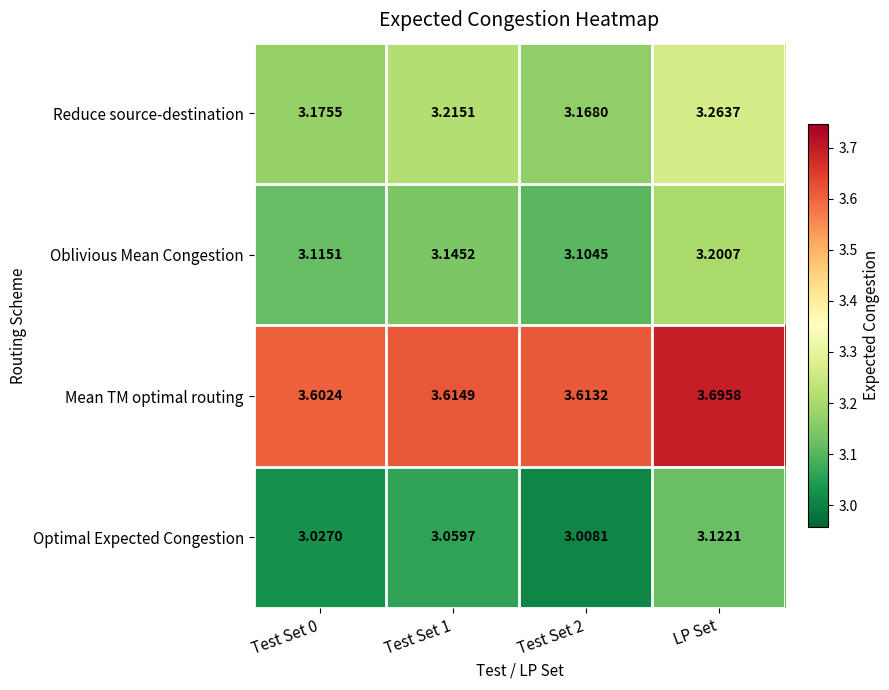

At which category is the sum across all series the highest?

LP Set